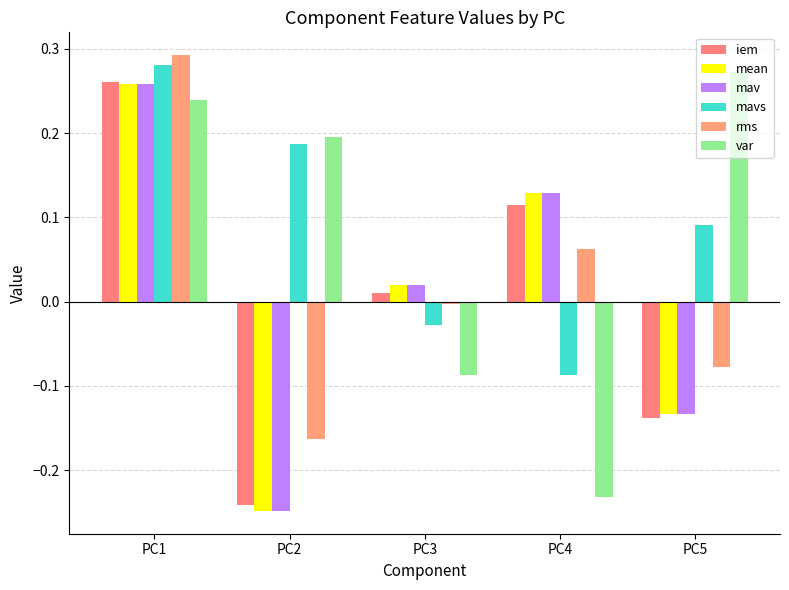

At which category is the sum across all series the highest?

PC1